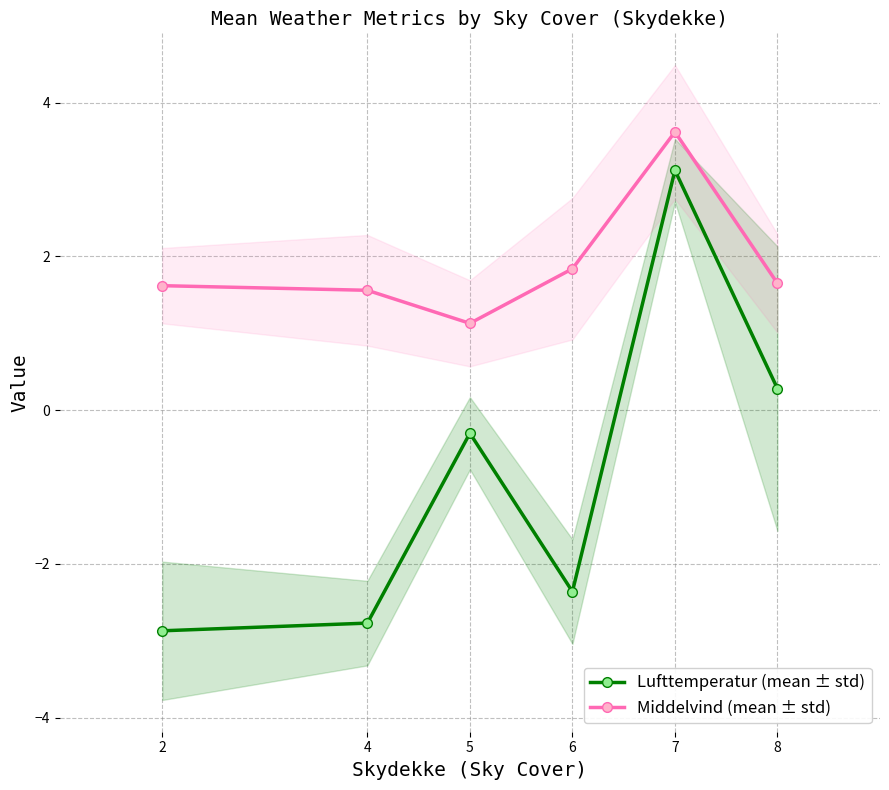

What is the highest value of the Middelvind (mean ± std) series?

3.6